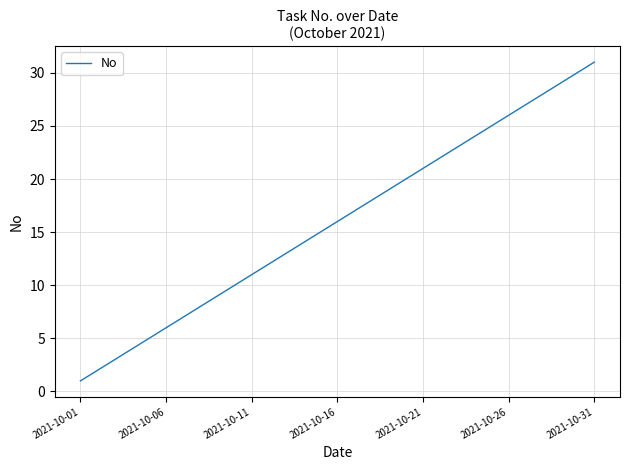

Is this an area chart (filled region under the line)?

No